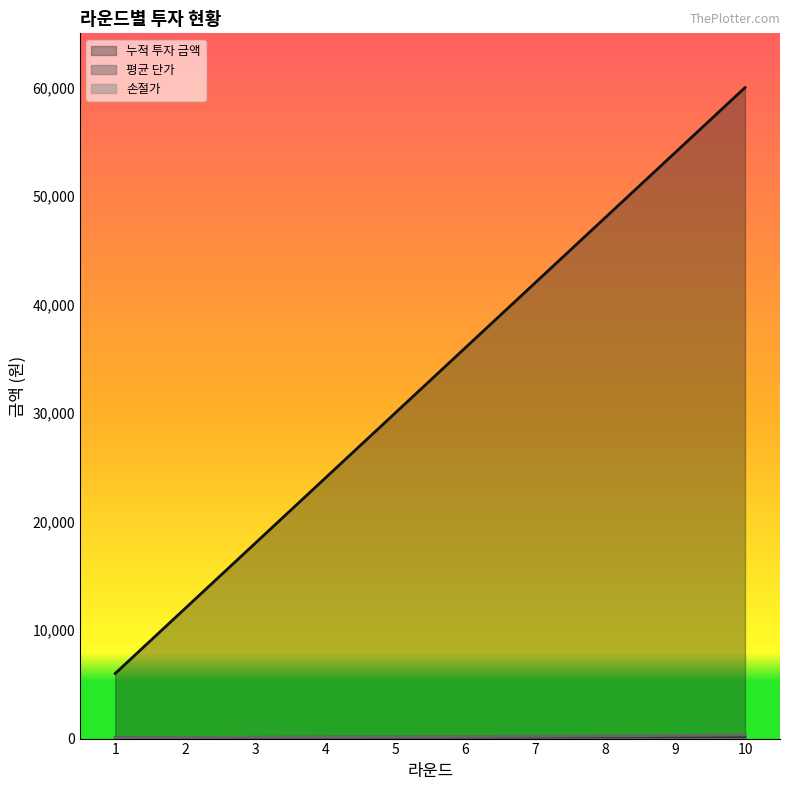

What is the maximum value for 누적 투자 금액?

60000.0